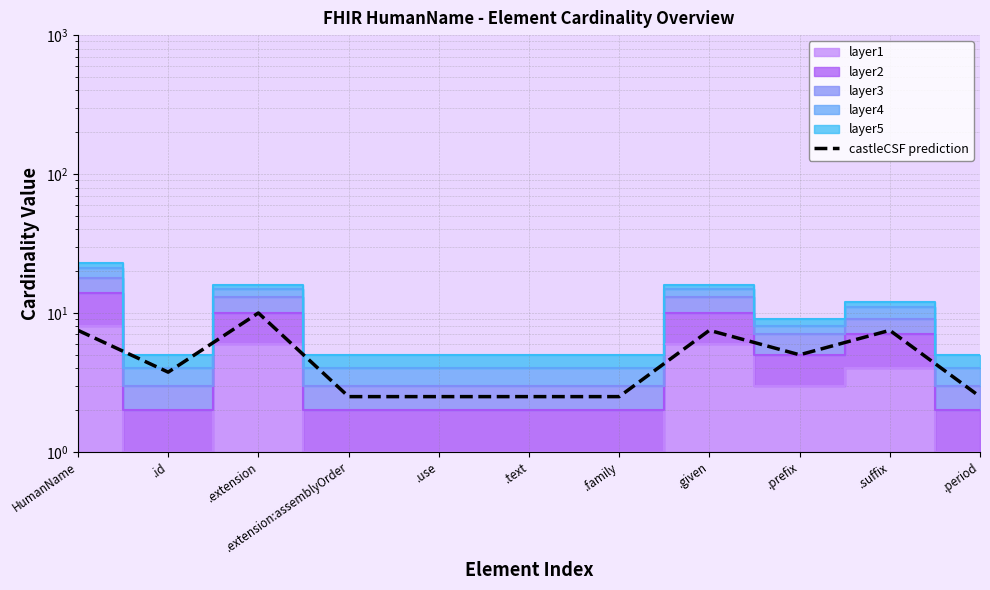

The chart shows a value of 10.0 at .extension. True or false?

True